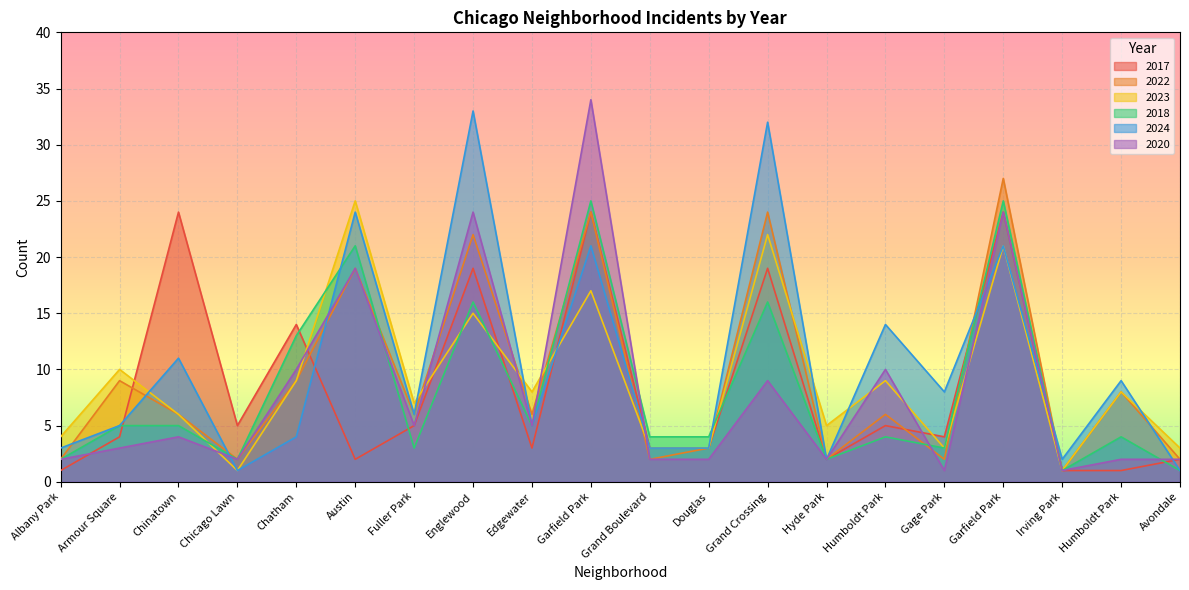

What is the spread (max minus min) of values at Edgewater?

5